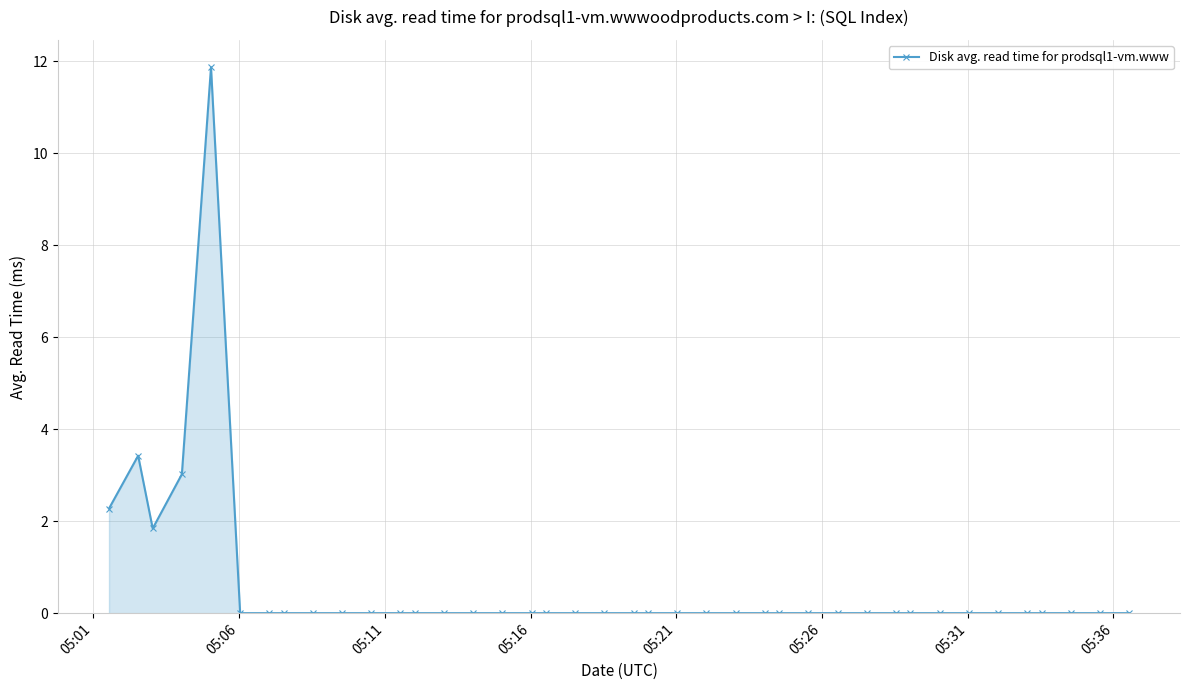

True or false: the data has more than 1 interior local peaks.

True